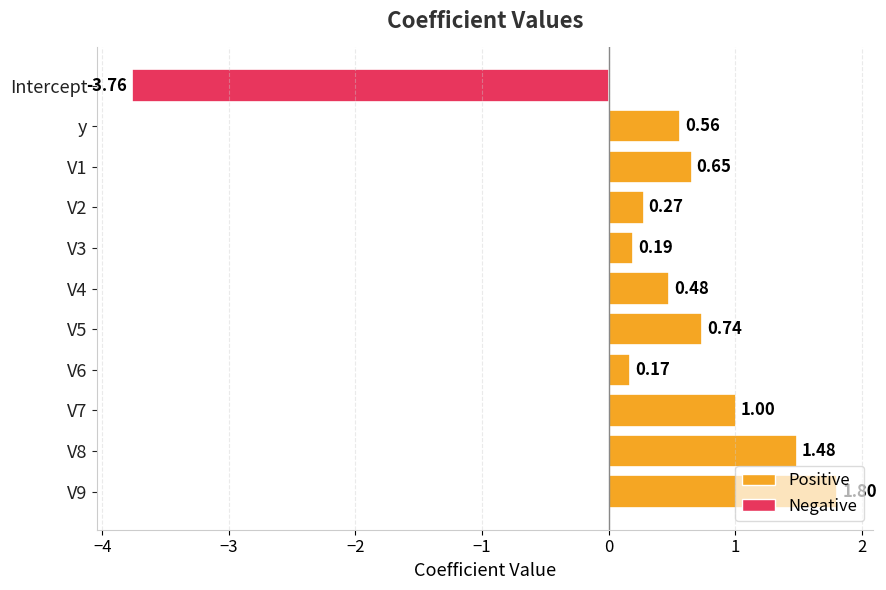

What is the change in value from Intercept to V2?

+4.0